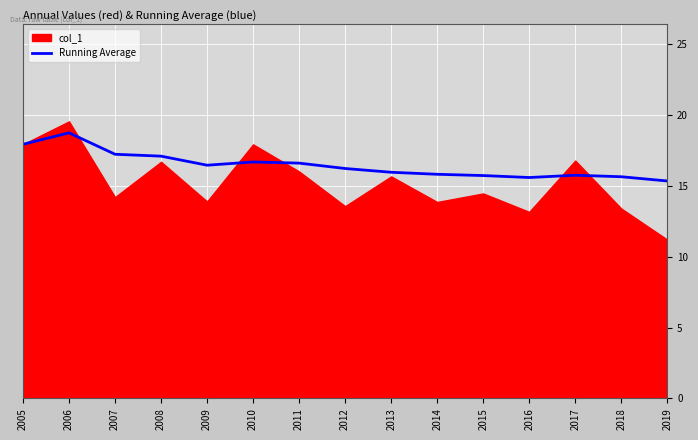

True or false: there are more than 1 points higher than both neighbors.

True